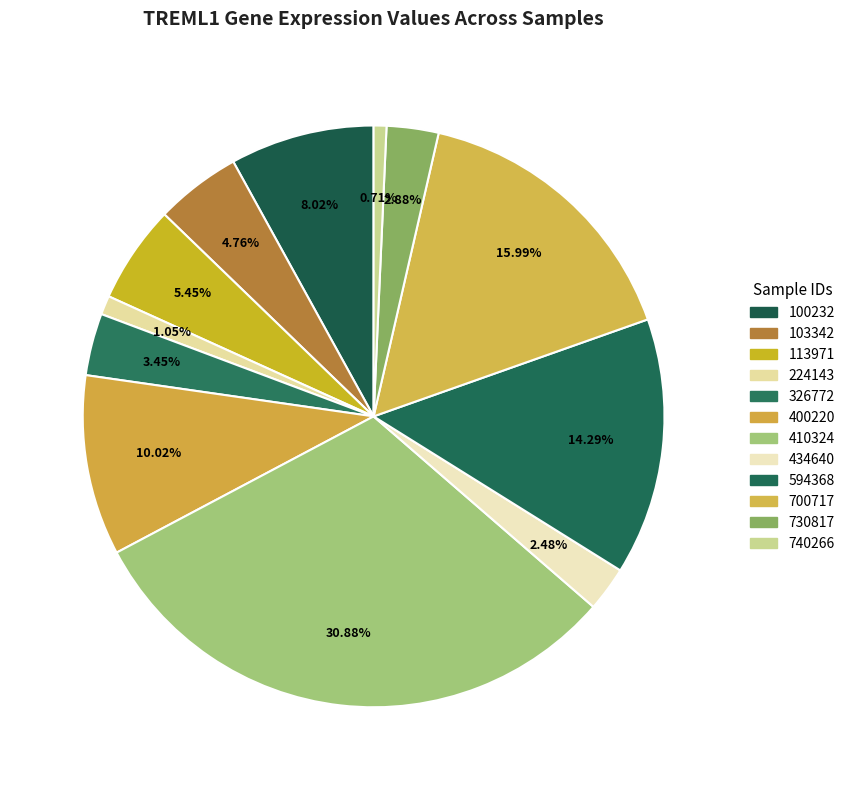

How many slices are in this pie chart?

12